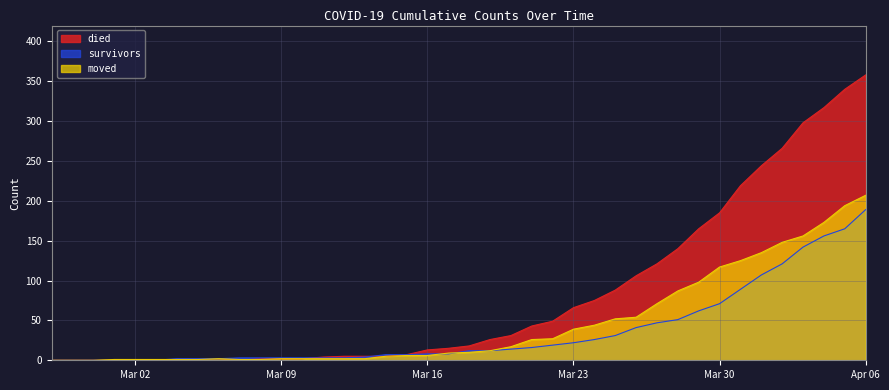

What is the difference between the survivors values at 2020-03-19 and 2020-04-02?

109